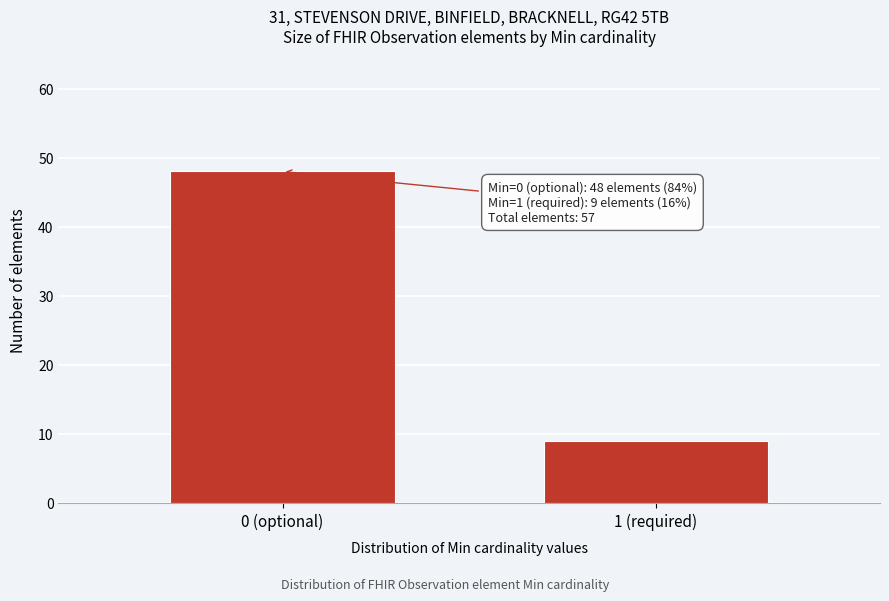

Reading right to left, extract all data points from this chart.

1 (required)=9	0 (optional)=48